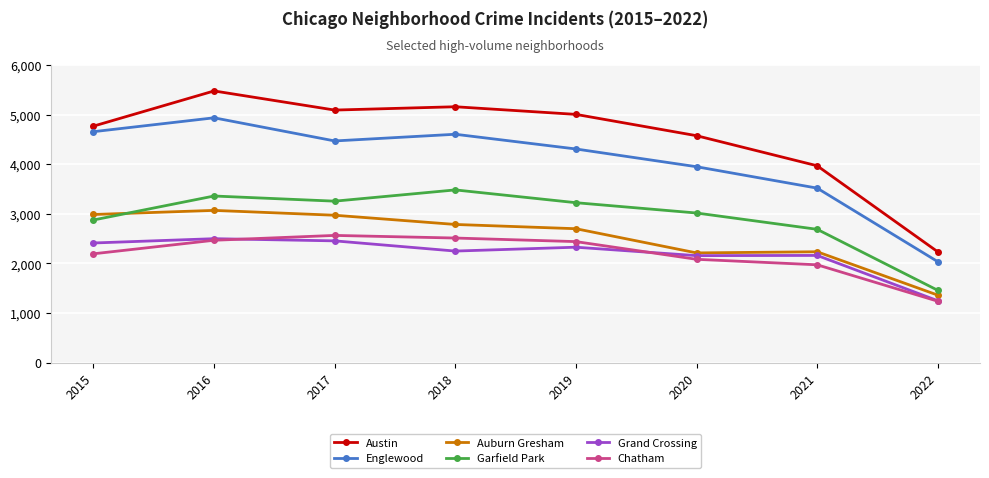

What is the maximum value shown in the chart?

5481